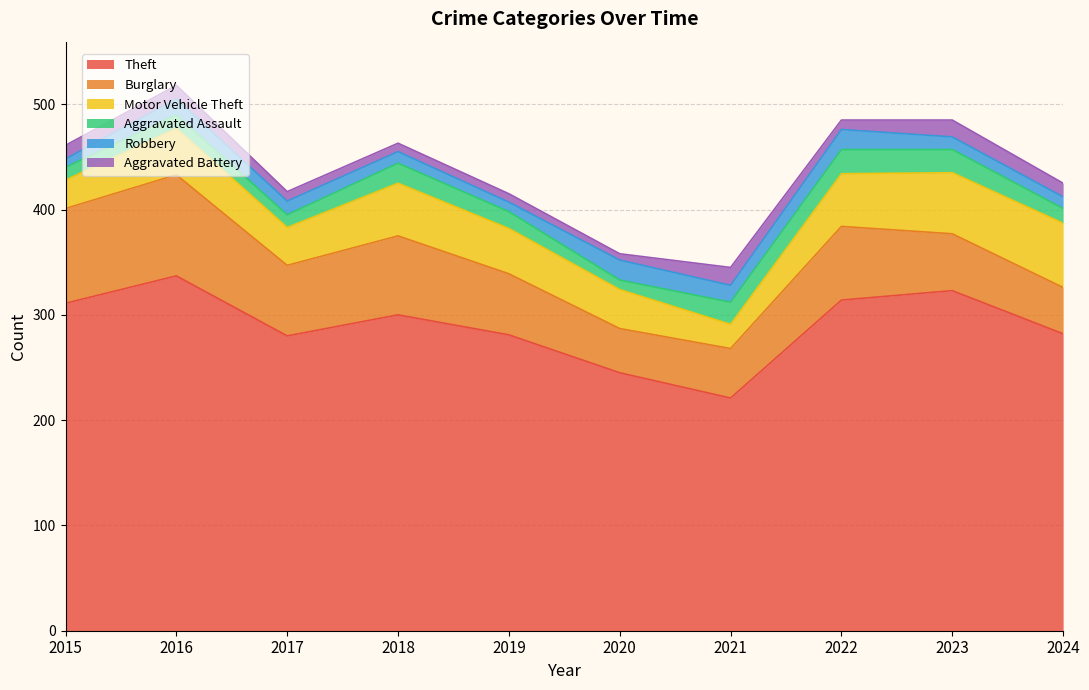

Reading left to right, extract all data points from this chart.

Theft: 311	337	280	300	281	245	221	314	323	282
Burglary: 90	96	67	75	58	42	47	70	54	44
Motor Vehicle Theft: 27	44	36	50	43	37	23	50	58	61
Aggravated Assault: 12	13	12	19	16	9	21	23	22	14
Robbery: 8	15	13	11	9	19	16	19	12	11
Aggravated Battery: 13	13	9	8	8	6	17	9	16	13